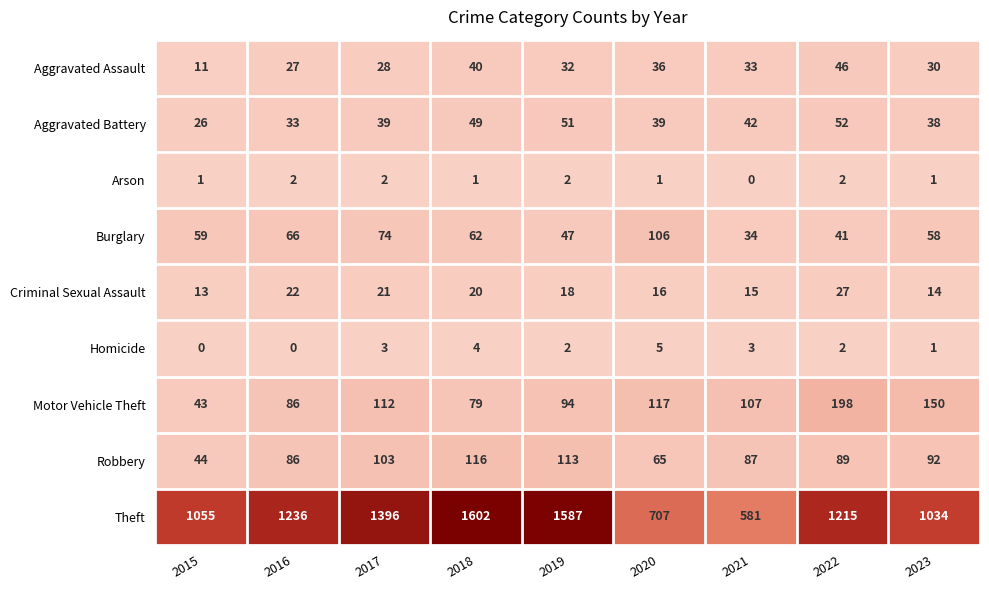

Read the Aggravated Battery value at 2023.

38